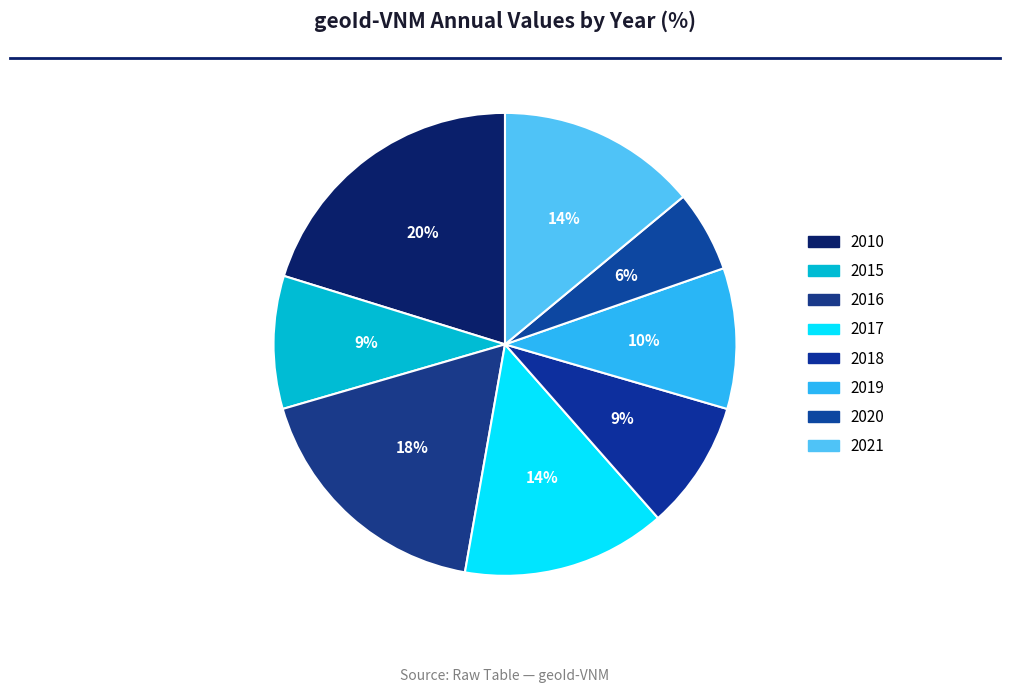

Count the number of slices in the pie.

8